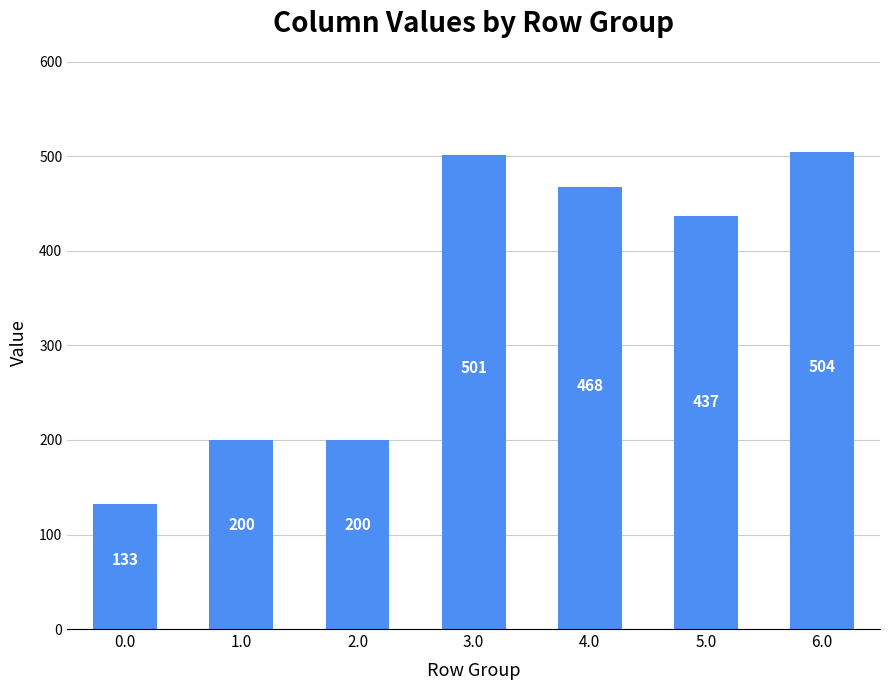

The value at 0.0 is 51.4. True or false?

False